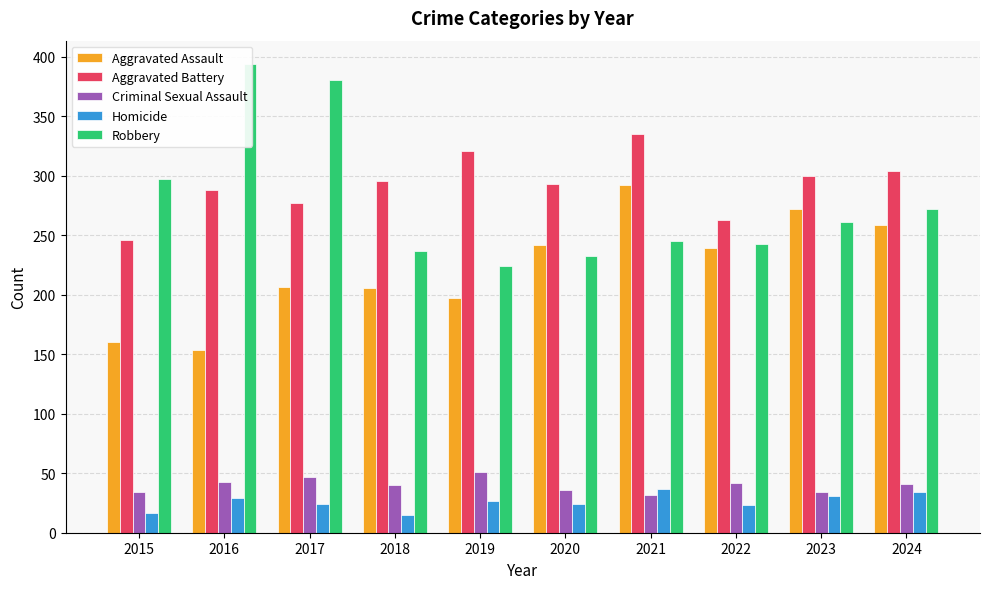

Is it true that Criminal Sexual Assault equals 36 at 2020?

True